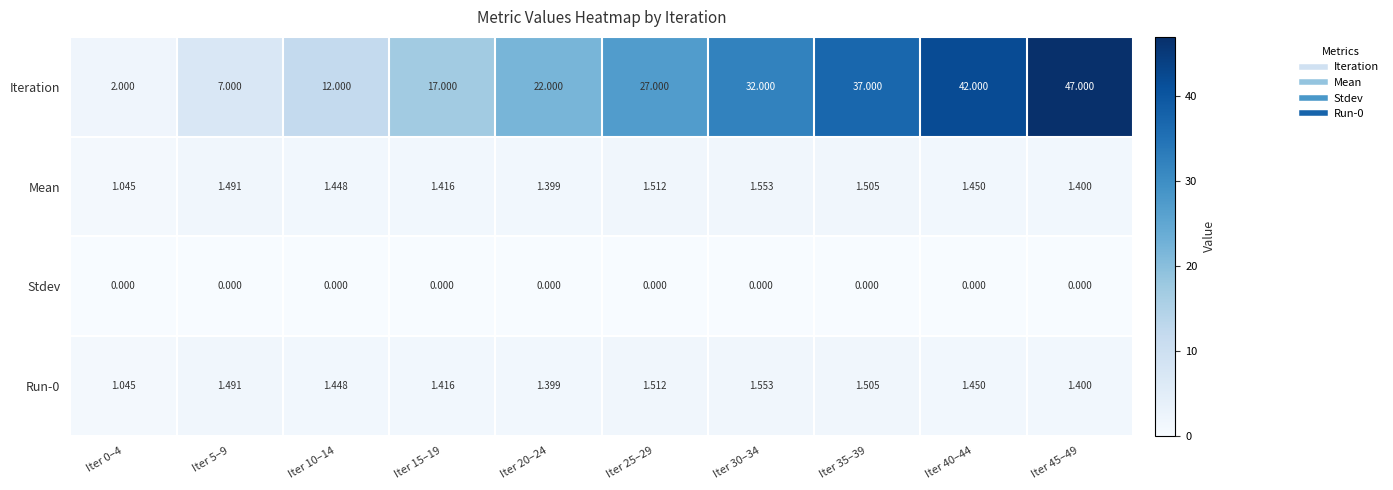

Between Iter 15–19 and Iter 45–49, which series saw the biggest shift?

Iteration